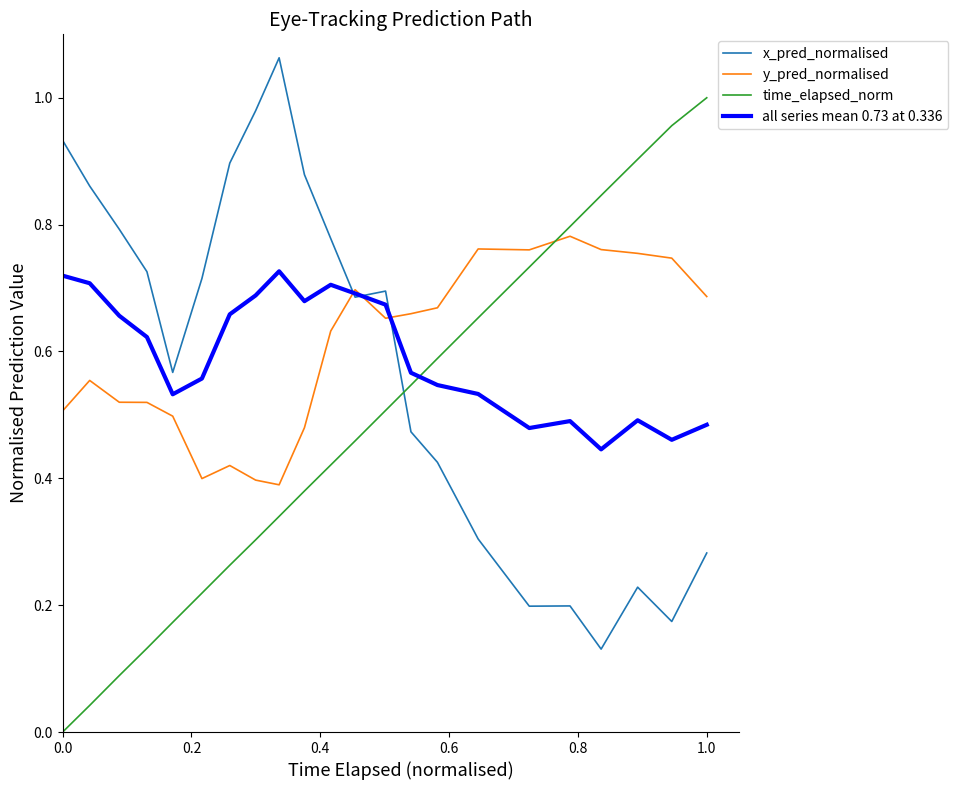

True or false: time_elapsed_norm and all series mean 0.73 at 0.336 intersect in this chart.

True